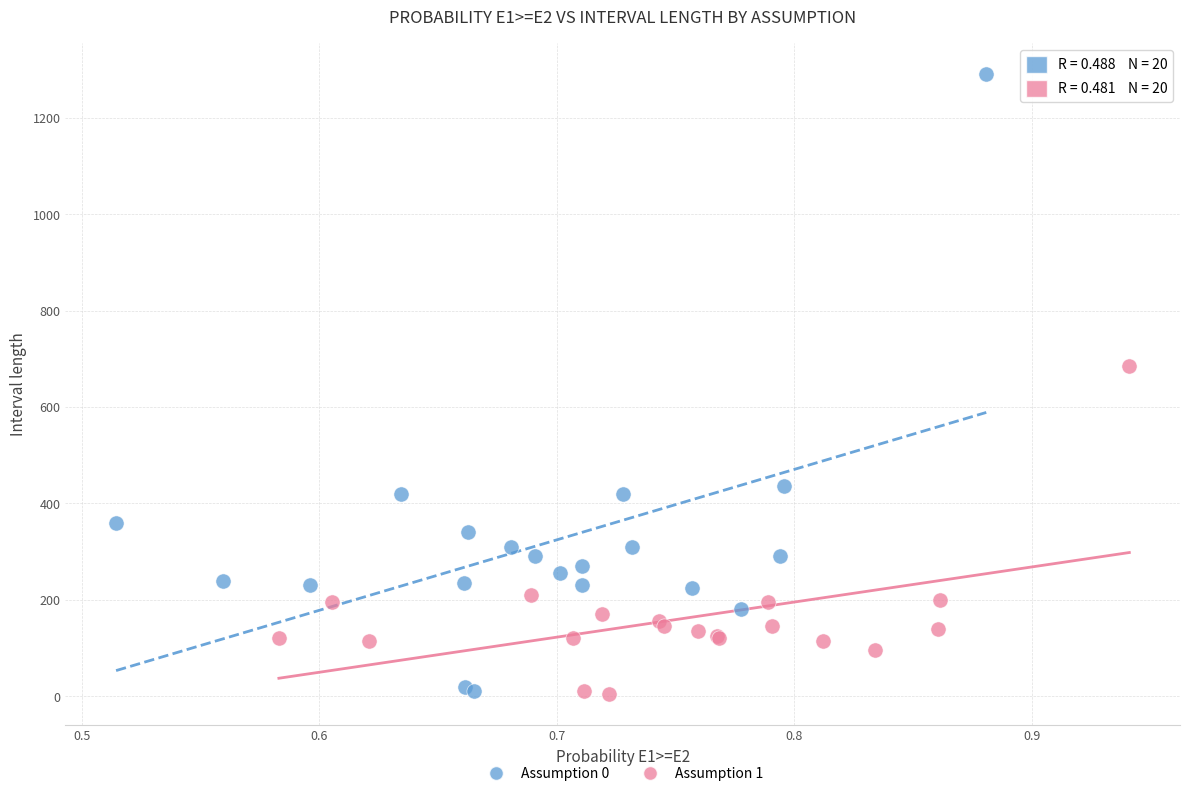

Which series has the widest spread of Y values?

Assumption 0